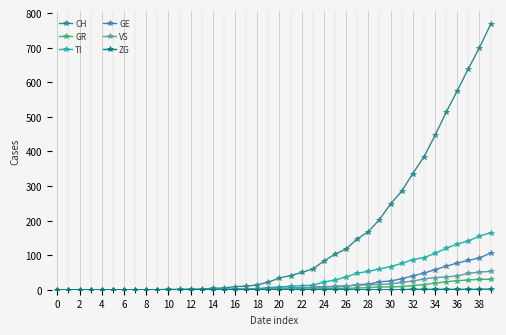

How many series are shown in this chart?

6